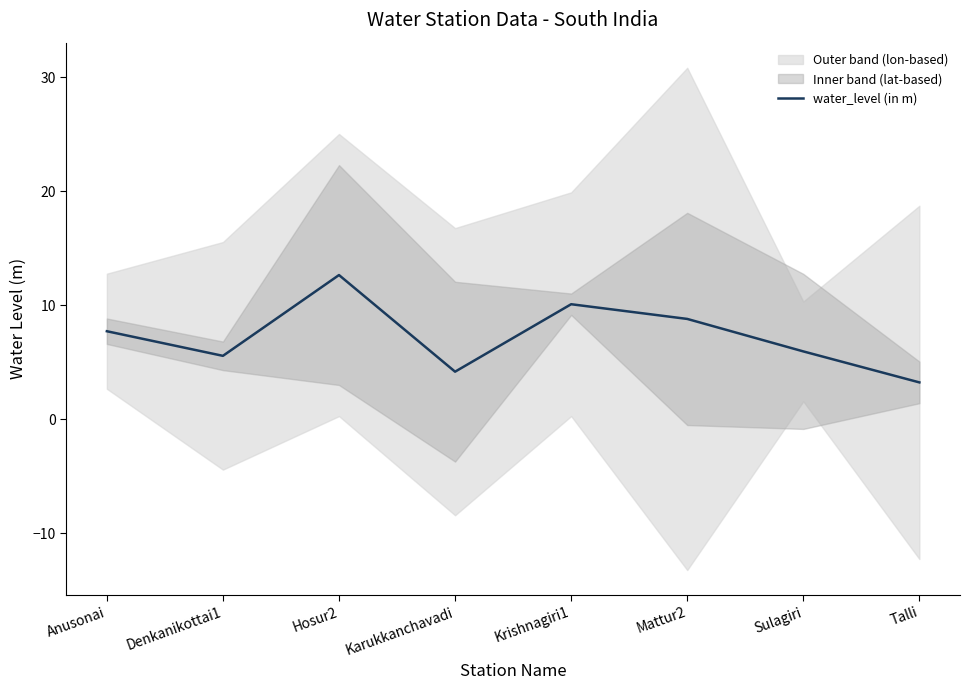

The value at Karukkanchavadi is 4.2. True or false?

True